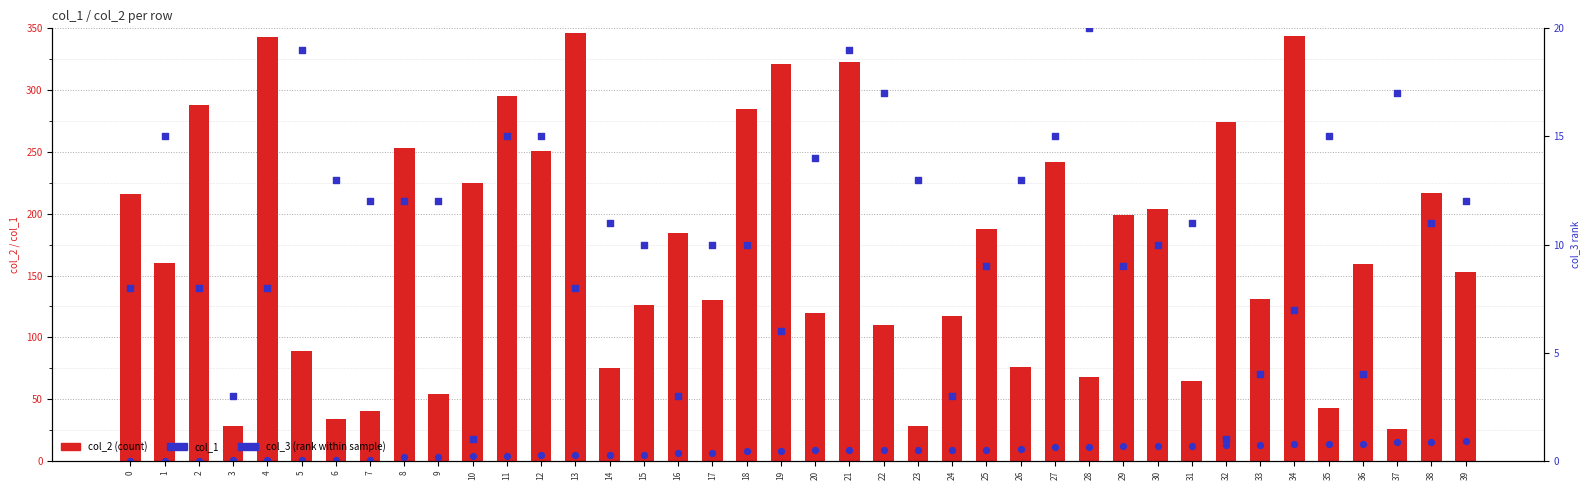

At how many categories does at least one series exceed 274?

8